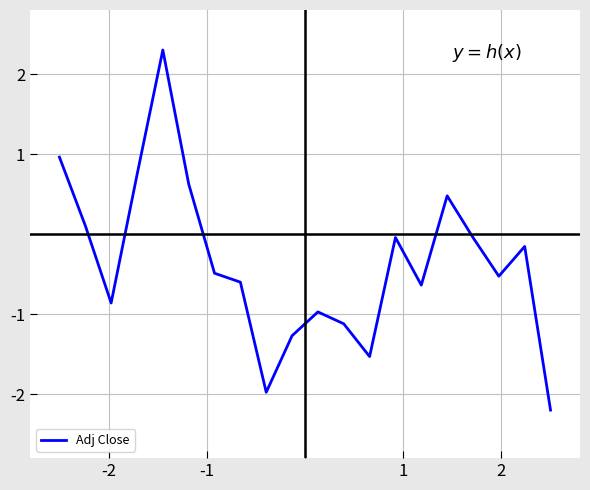

What is the smallest value displayed?

-2.2